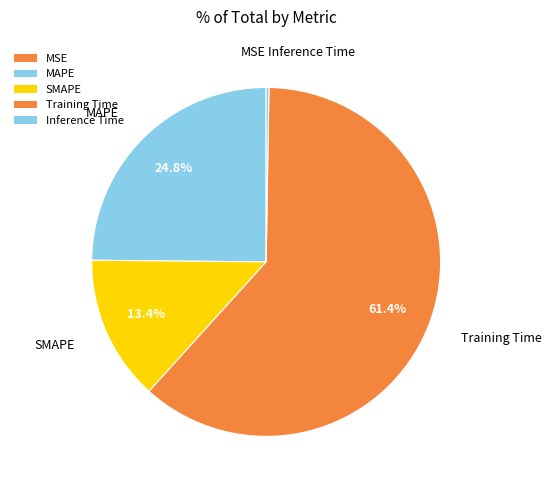

Combined, do MAPE and Training Time account for over 50%?

Yes